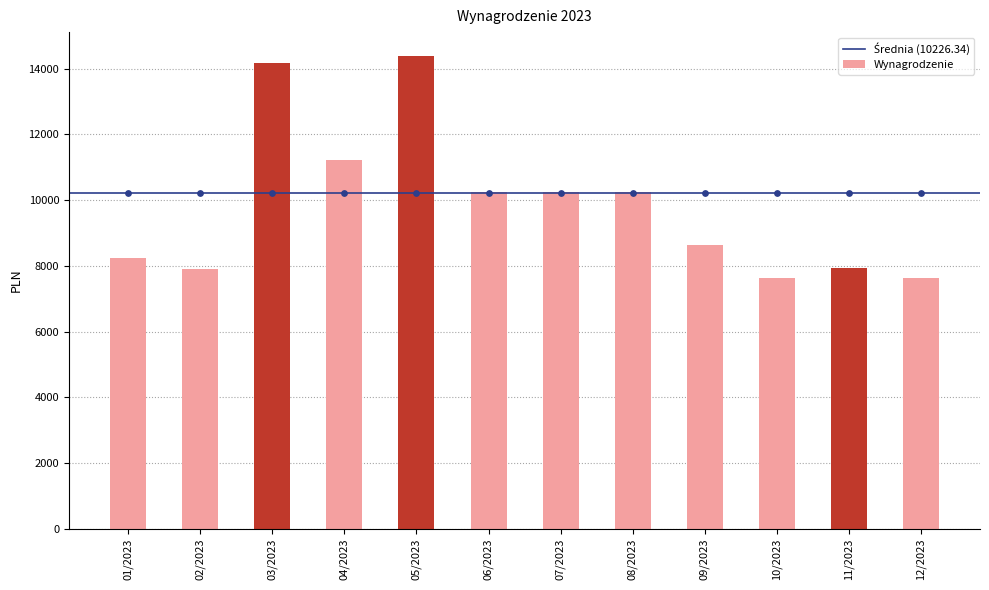

Between 07/2023 and 03/2023, which is larger?

03/2023